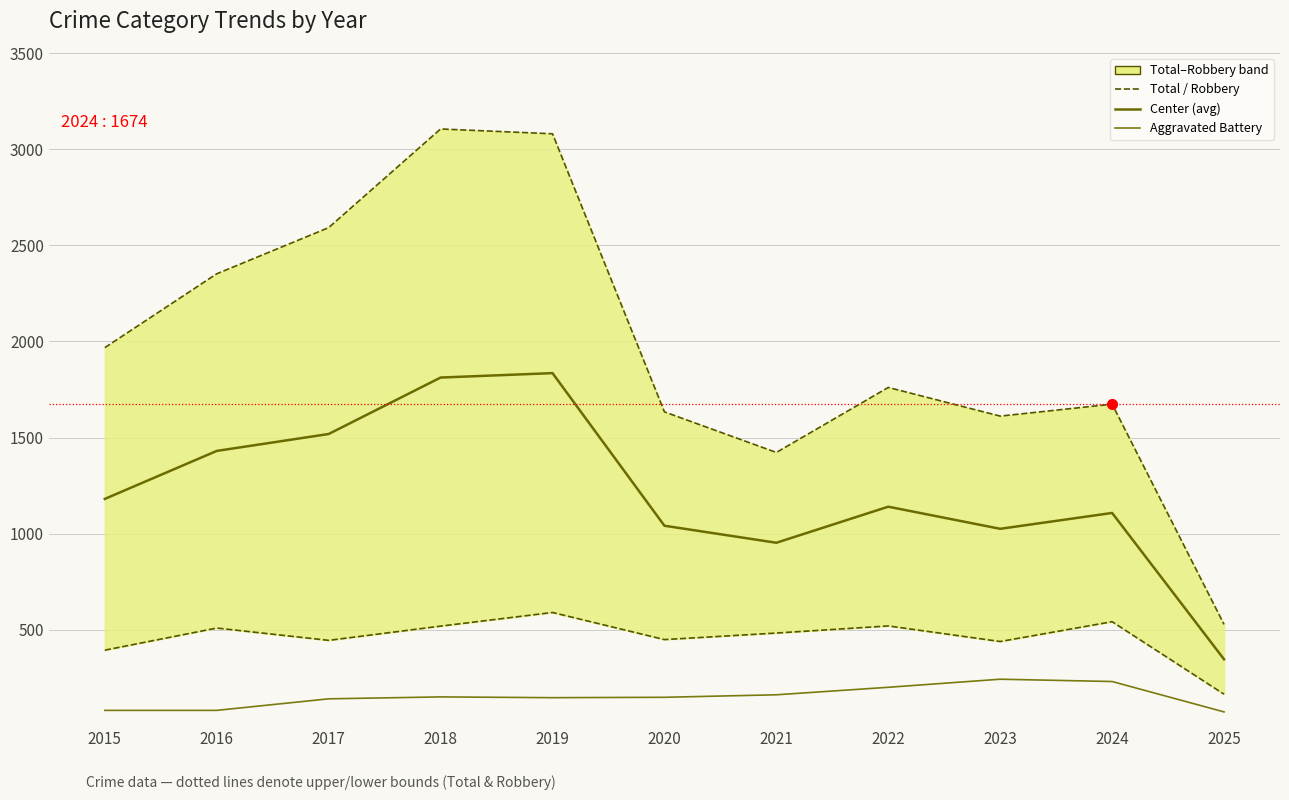

What is the sum of all Robbery values?

5066.0